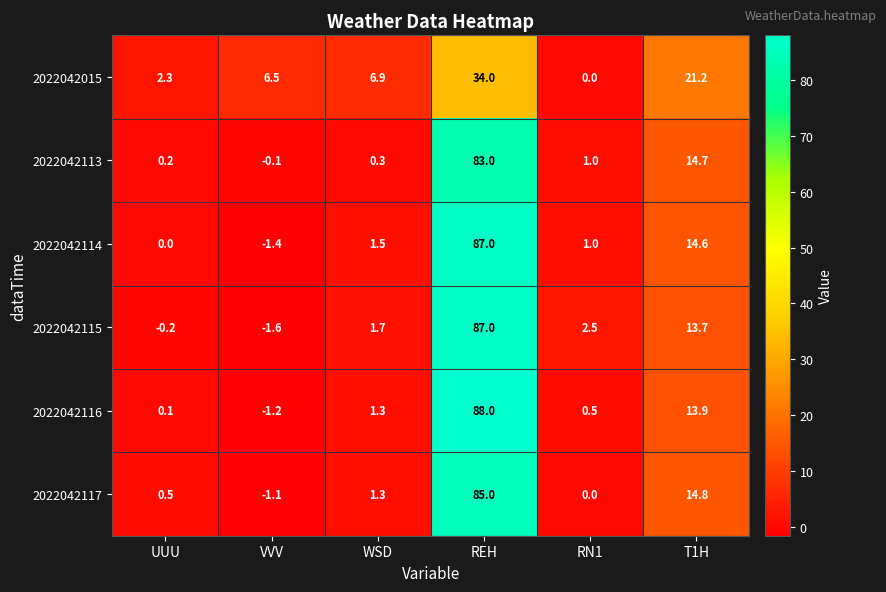

At VVV, list the series in order from largest to smallest.

2022042015, 2022042113, 2022042117, 2022042116, 2022042114, 2022042115